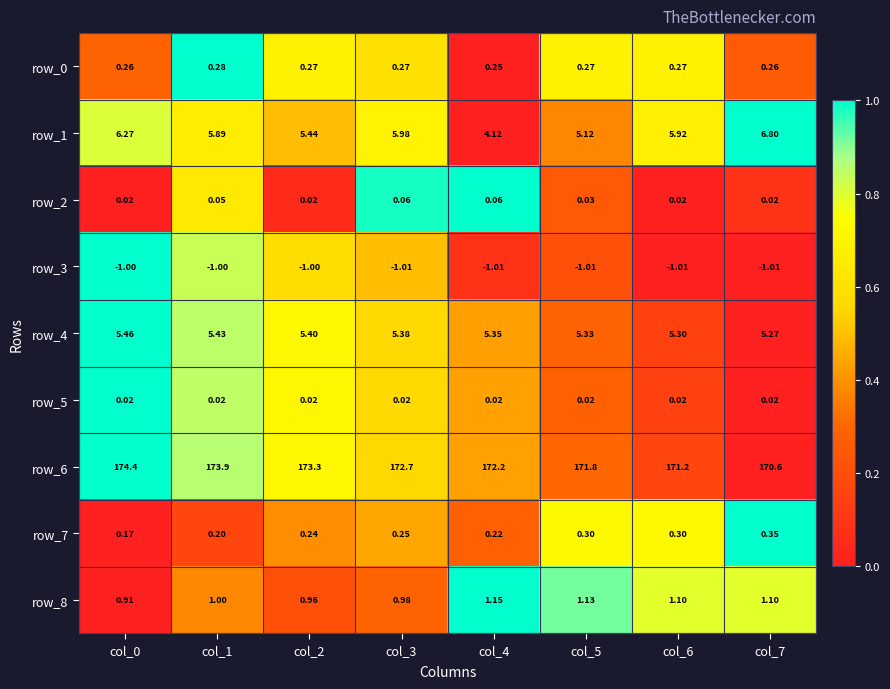

What is the sum of all row_7 values?

2.0